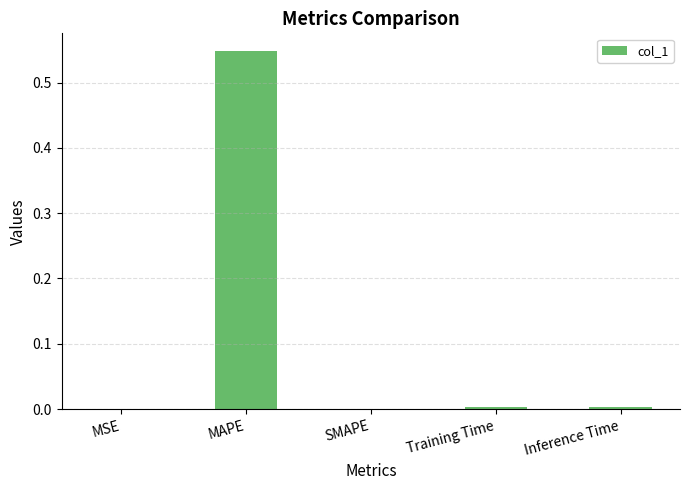

Which label corresponds to the largest value in the chart?

MAPE